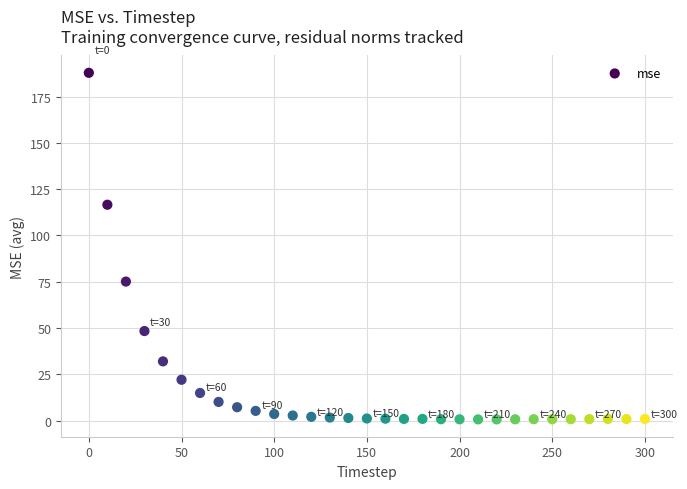

What is the range of Y values (max minus min)?

187.2